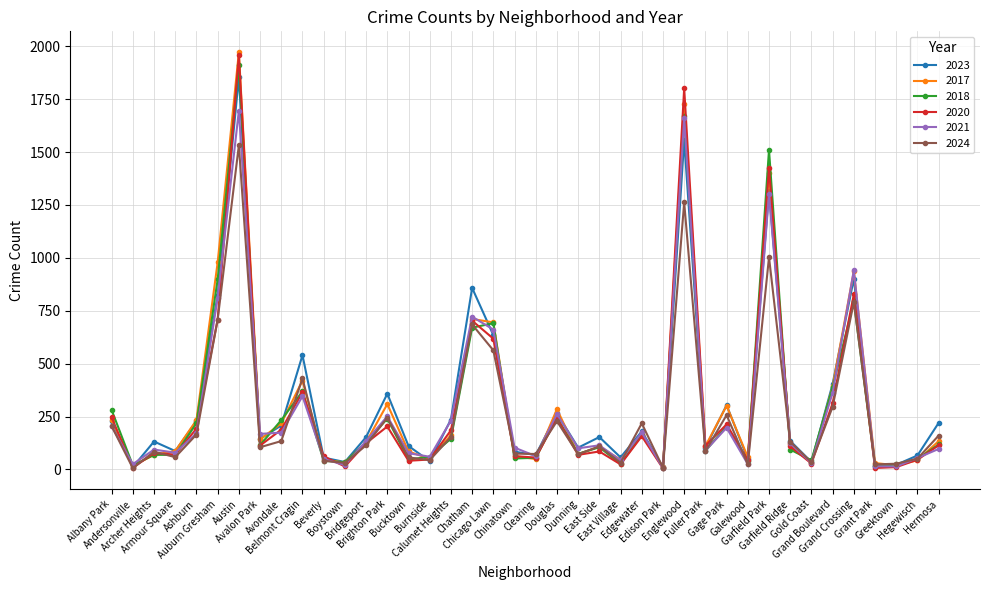

Which series has the widest spread of values?

2017